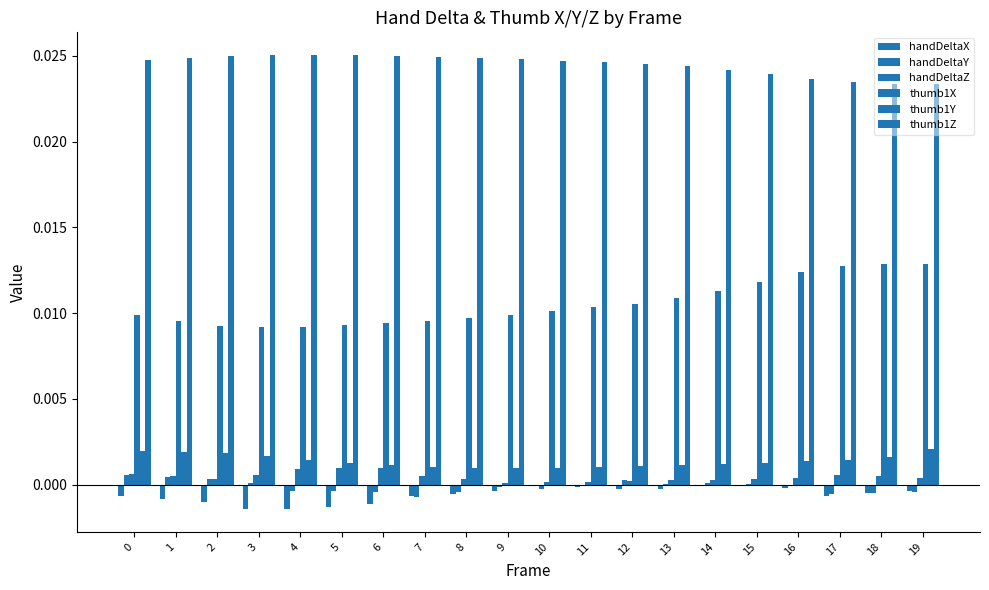

List the labels in order of handDeltaX value, largest first.

15, 10, 14, 11, 16, 12, 13, 19, 9, 18, 8, 17, 0, 7, 1, 2, 6, 5, 4, 3